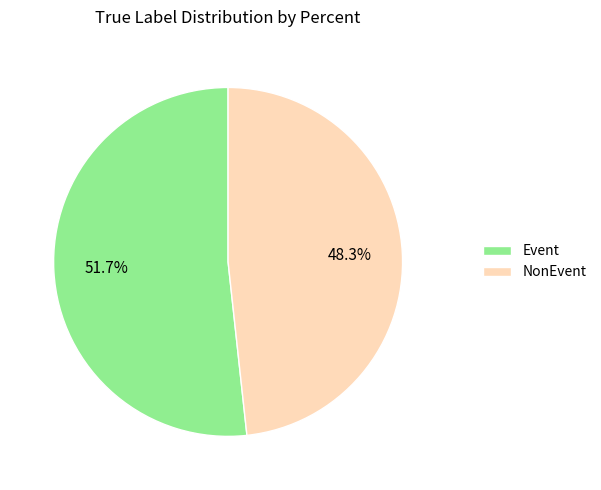

To the nearest percent, what portion does NonEvent represent?

48%